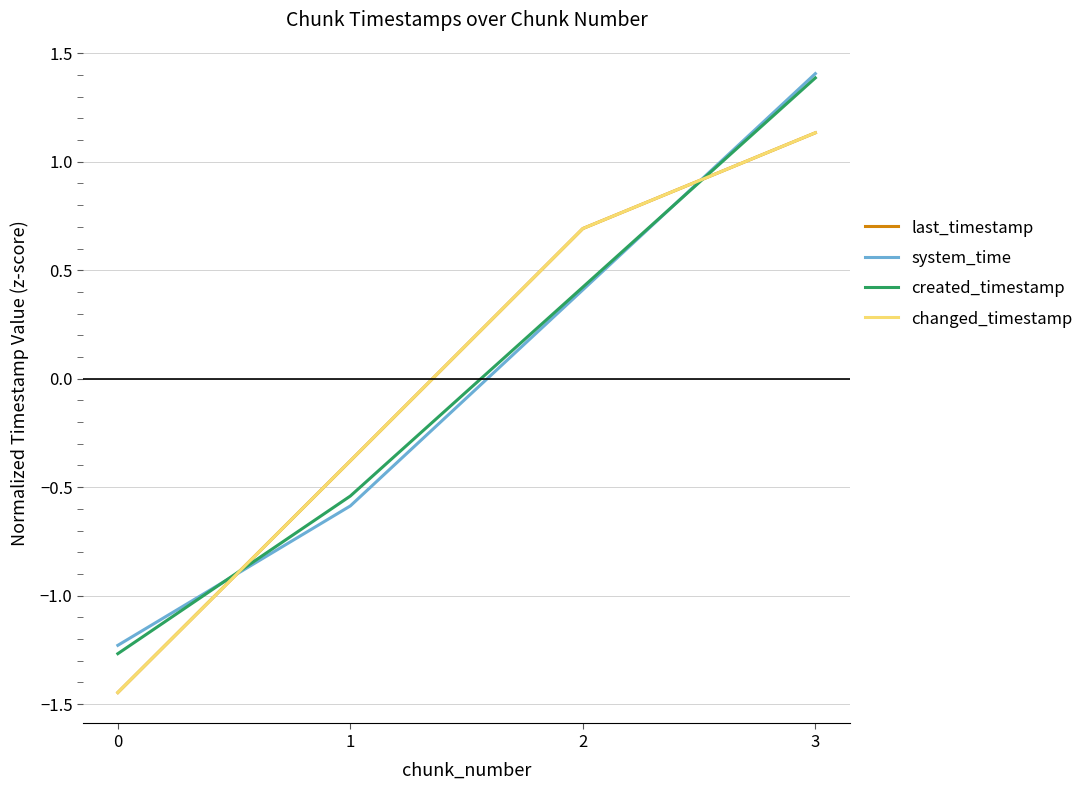

Rank the series by their maximum value, from lowest to highest.

last_timestamp, changed_timestamp, created_timestamp, system_time